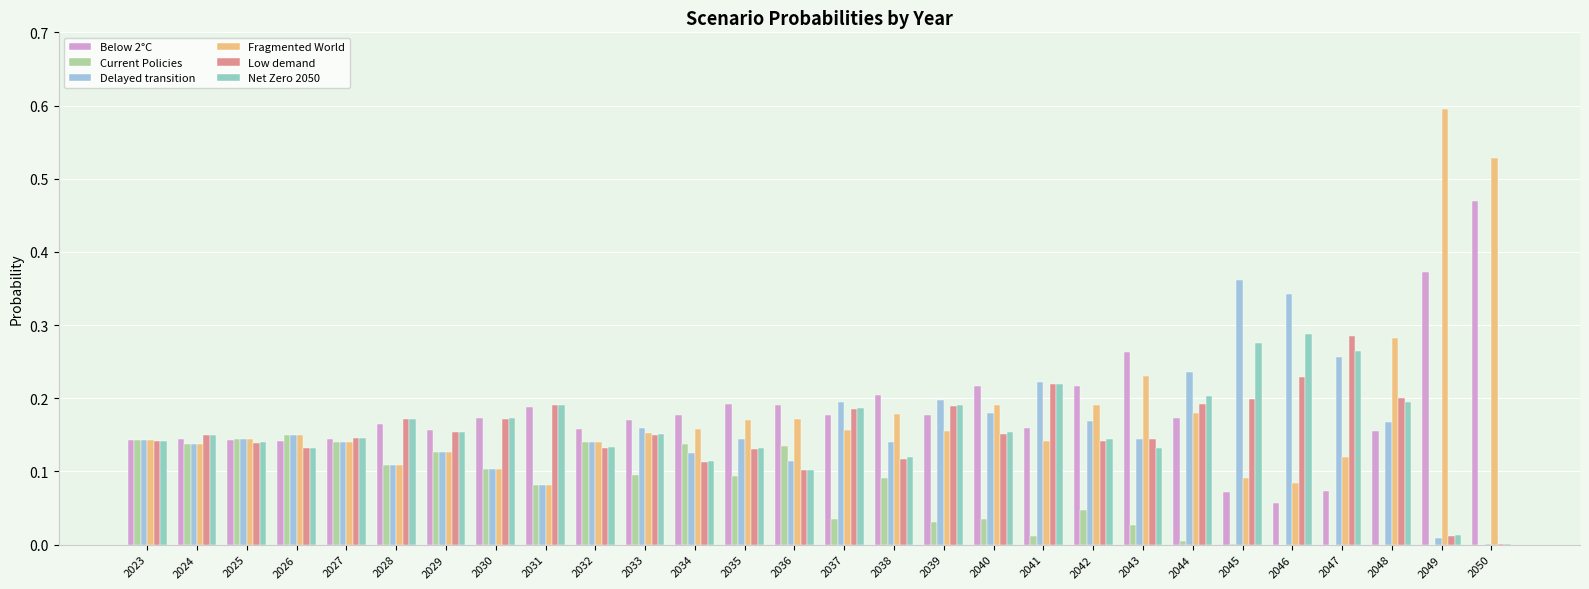

At how many categories does at least one series exceed 0?

28